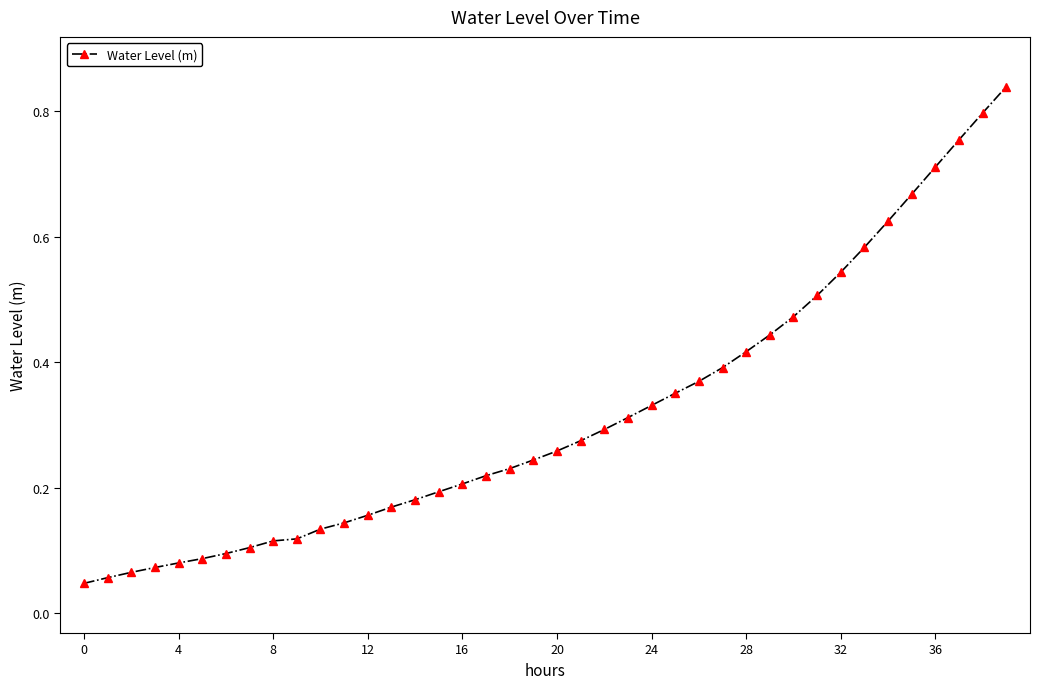

What is the sum of all values?

12.7